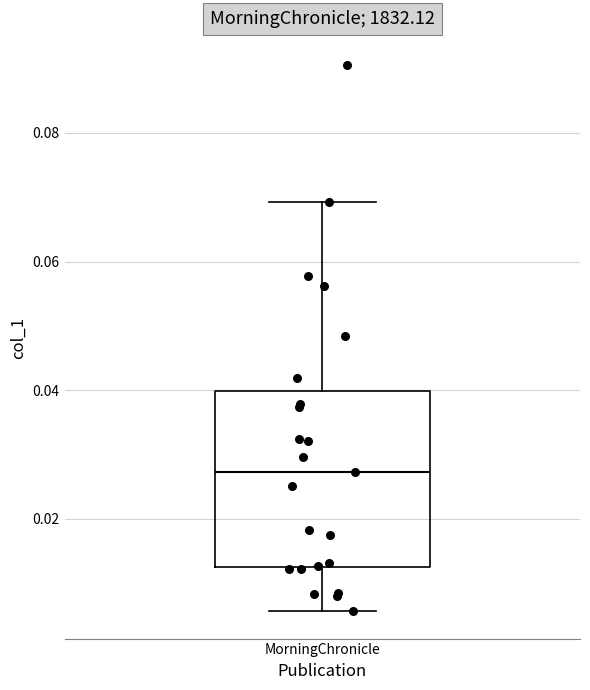

Transcribe this box plot: give where the median line is, the range the box spans, and where the two whiskers end, as read against the y-axis. The values are not printed on the chart, so give them approximately, as read against the axis.

median 0.028, box 0.012 to 0.040, whiskers 0.006 to 0.070